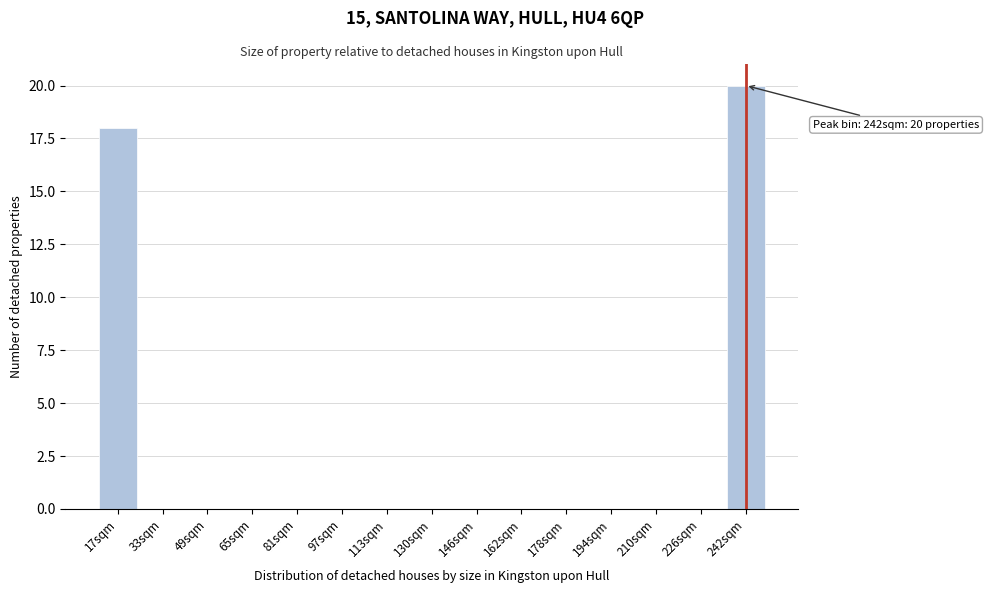

Reading left to right, what are all the values shown in this chart?

17sqm=18	33sqm=0	49sqm=0	65sqm=0	81sqm=0	97sqm=0	113sqm=0	130sqm=0	146sqm=0	162sqm=0	178sqm=0	194sqm=0	210sqm=0	226sqm=0	242sqm=20